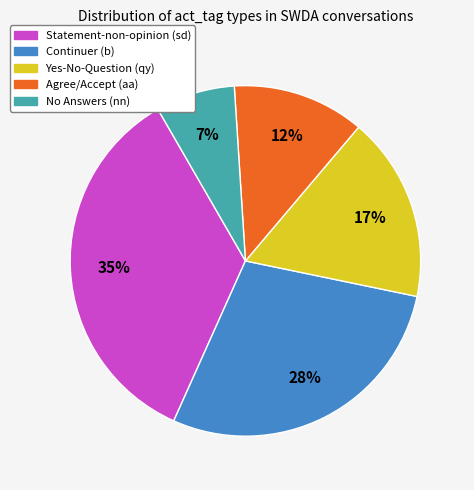

Is there any slice that represents more than half of the pie?

No